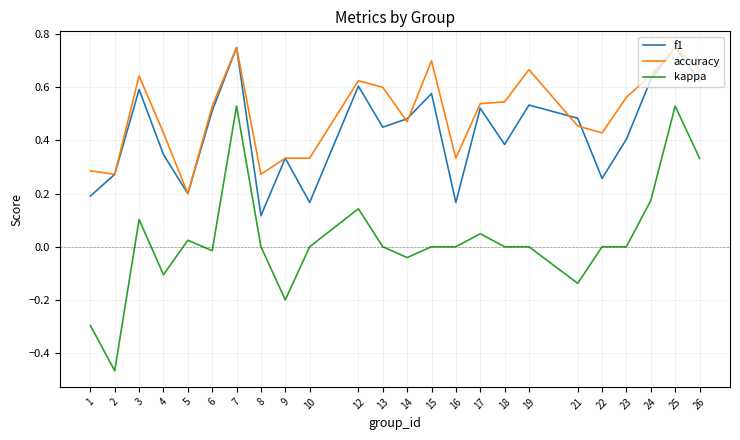

True or false: kappa and accuracy intersect in this chart.

False